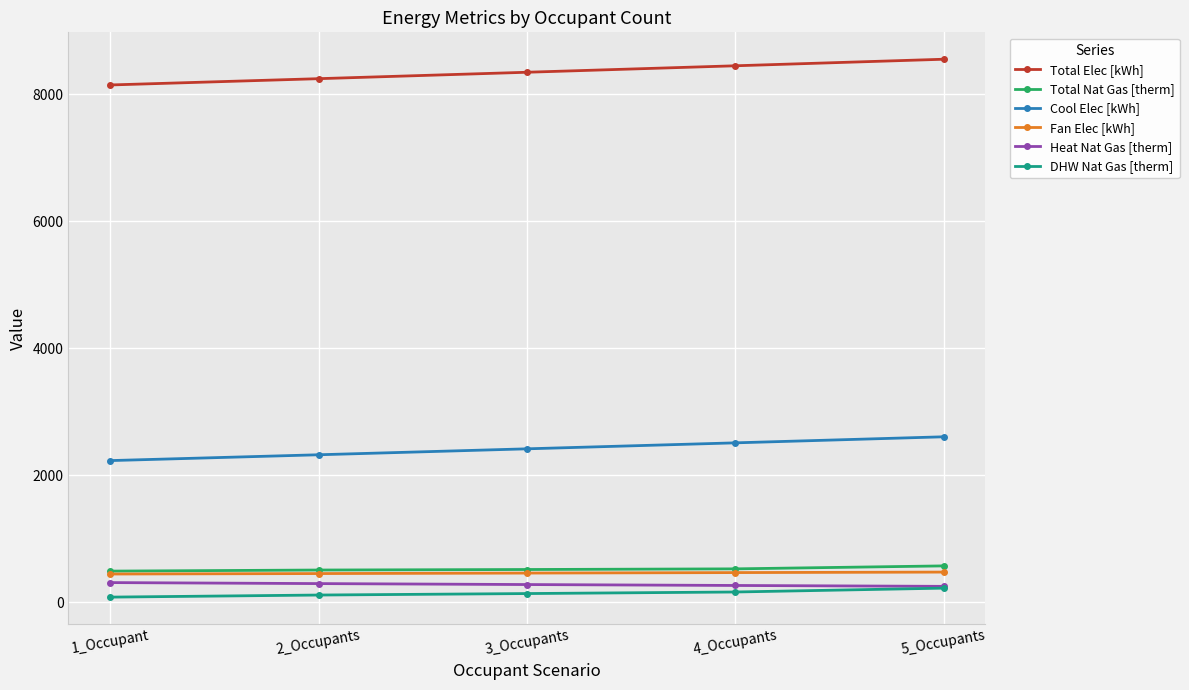

What is the difference between the maximum and minimum values in the DHW Nat Gas [therm] series?

141.5